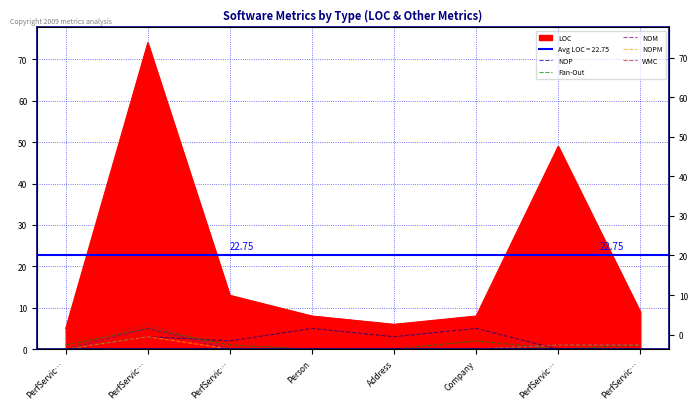

True or false: NOPM has a value of 3 at PerfServic….

True